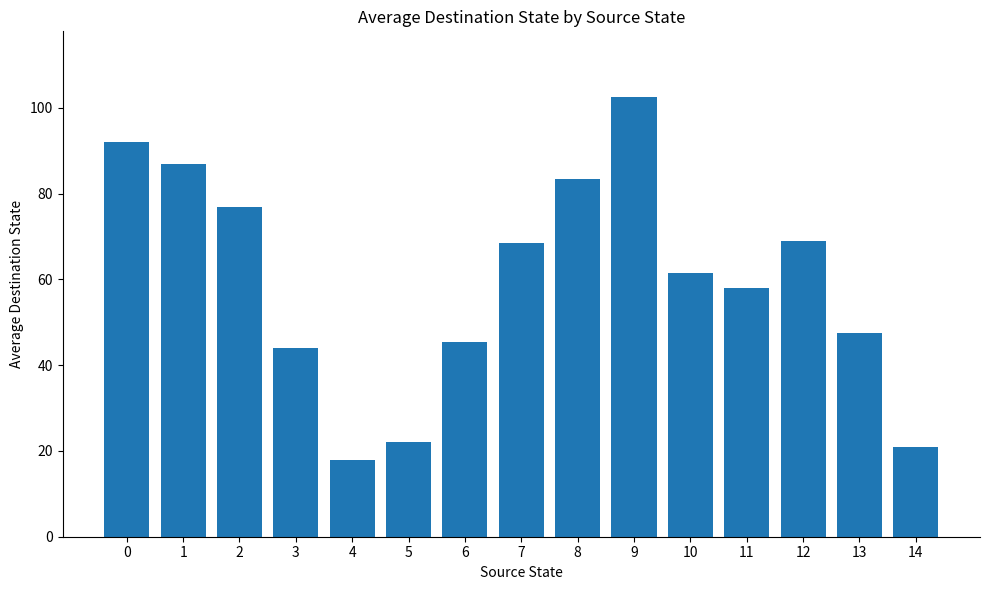

Is it true that the value at 7 is 68.5?

True